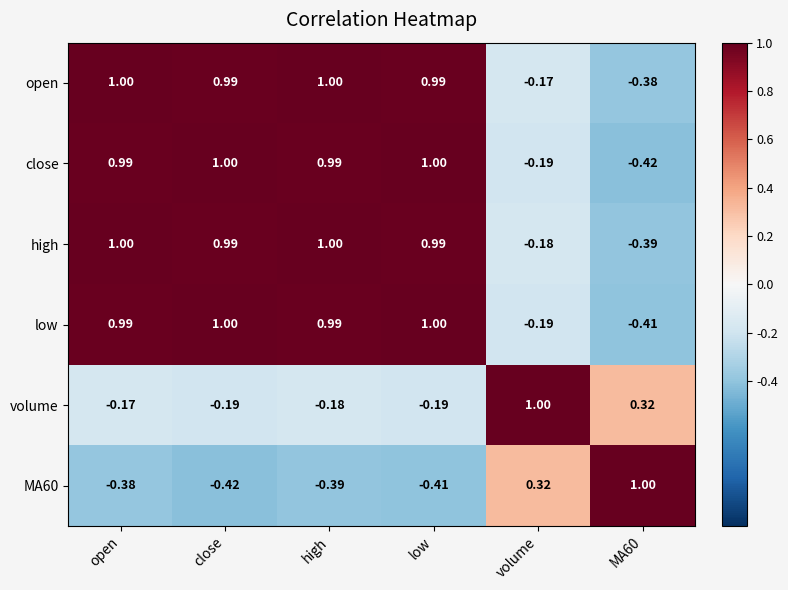

How many series are shown in this chart?

6